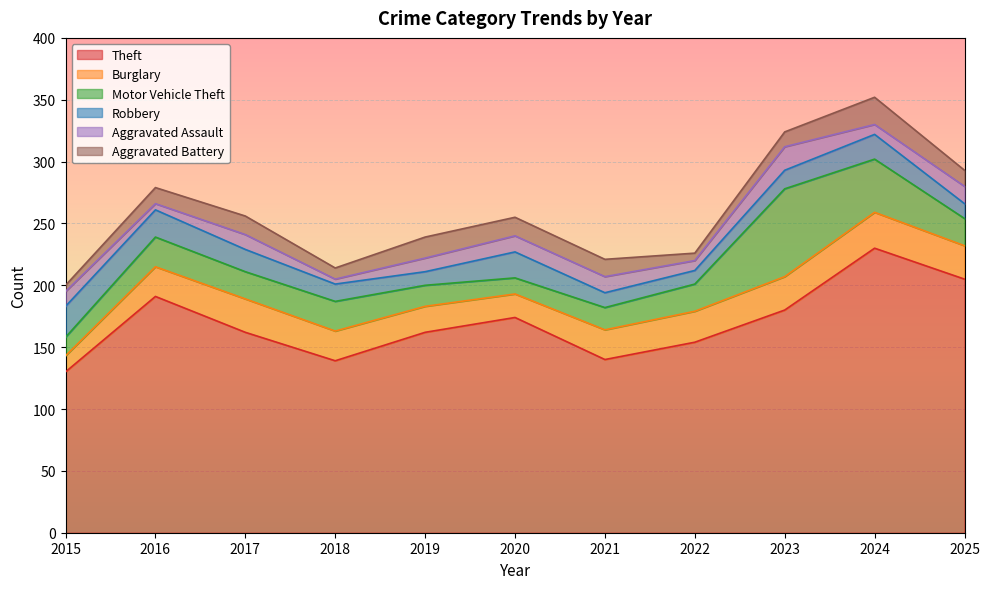

At 2024, list the series in order from largest to smallest.

Theft, Motor Vehicle Theft, Burglary, Aggravated Battery, Robbery, Aggravated Assault